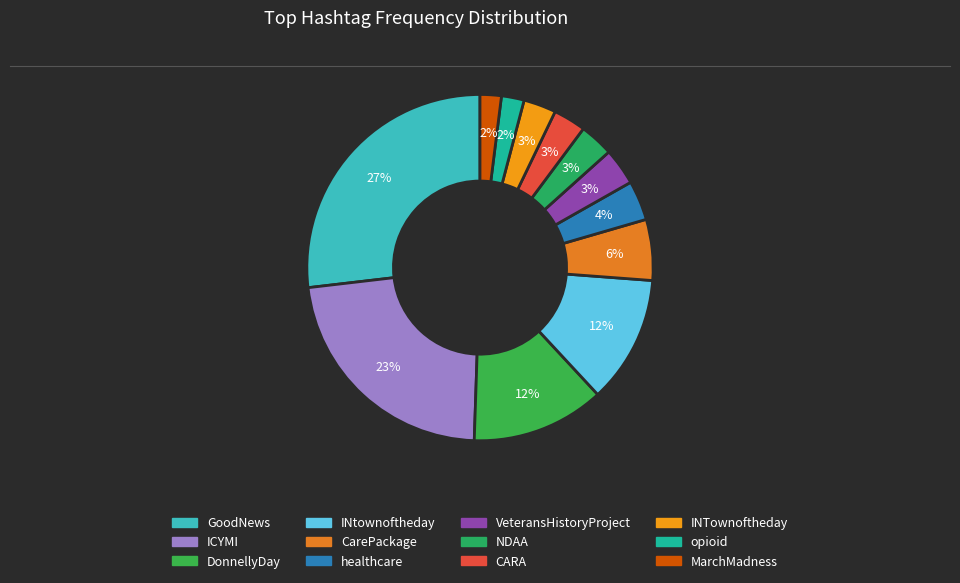

Do CarePackage and INtownoftheday together represent more than half of the pie?

No